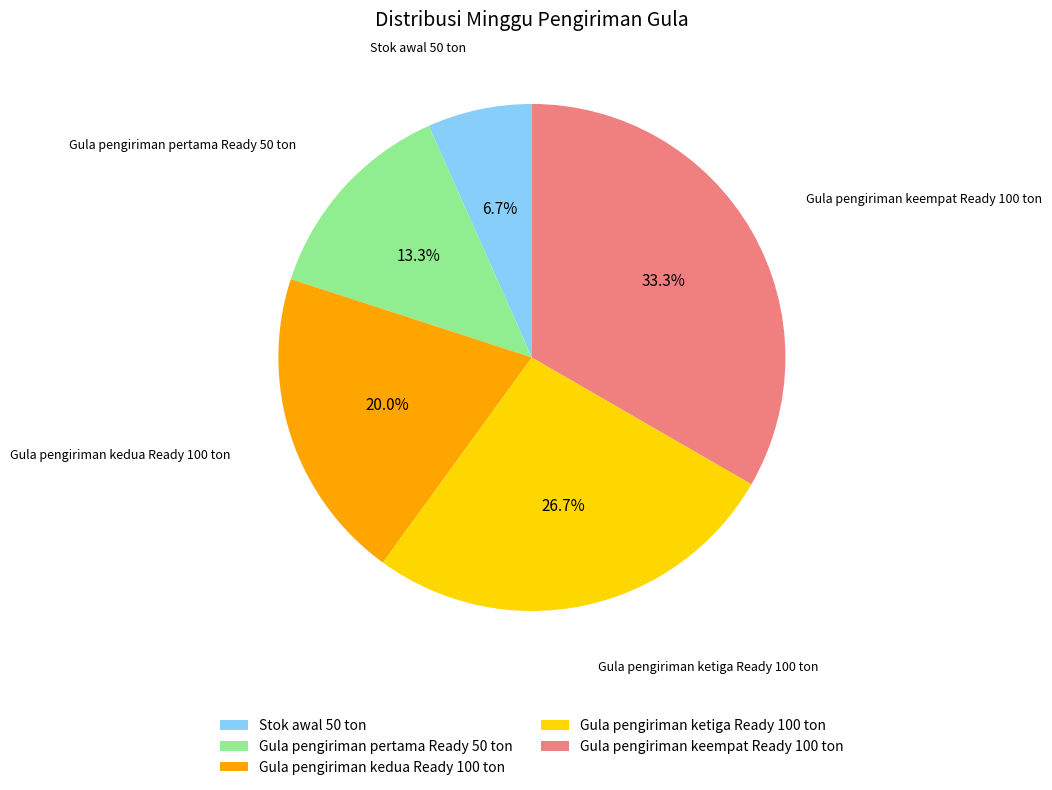

Do Gula pengiriman pertama Ready 50 ton and Gula pengiriman ketiga Ready 100 ton together represent more than half of the pie?

No